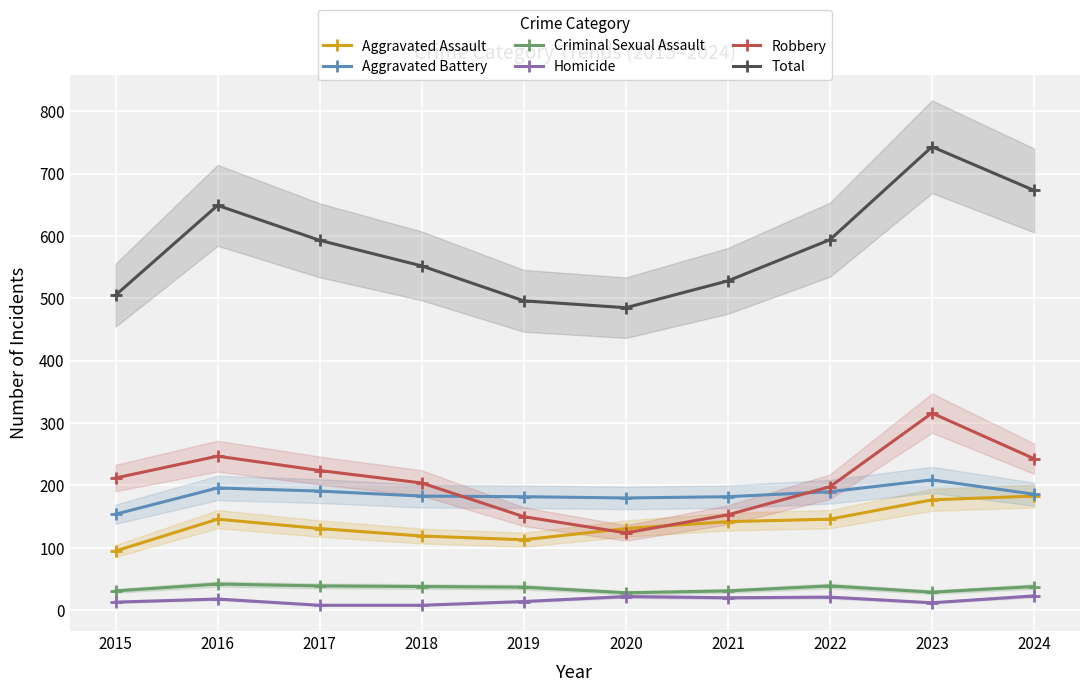

What is the highest value of the Criminal Sexual Assault series?

42